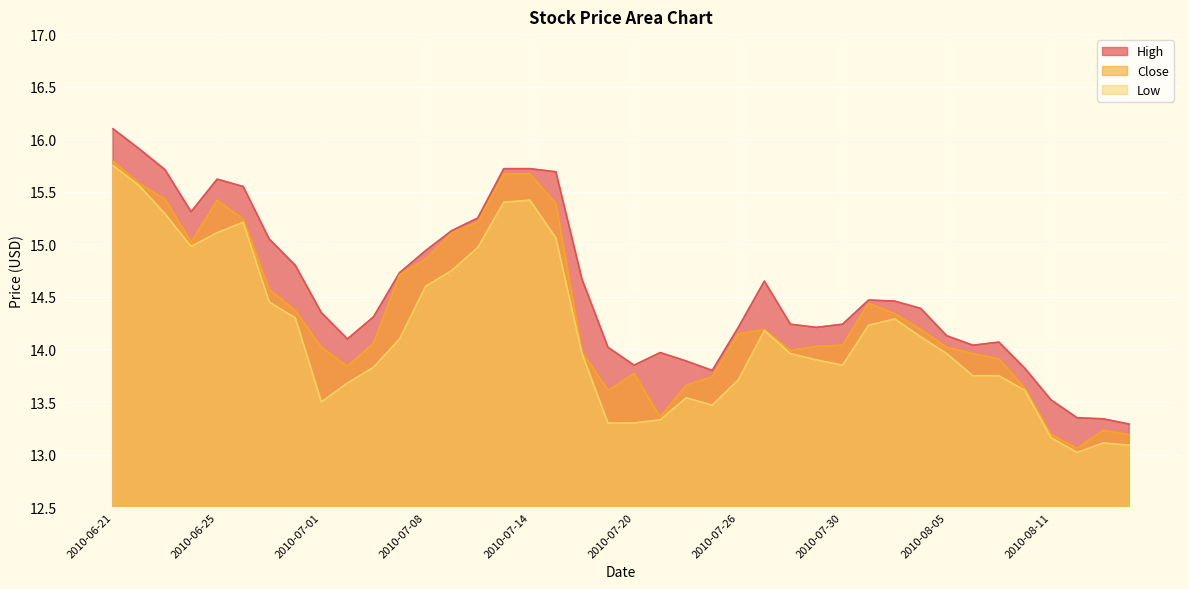

What is the smallest value displayed?

13.0